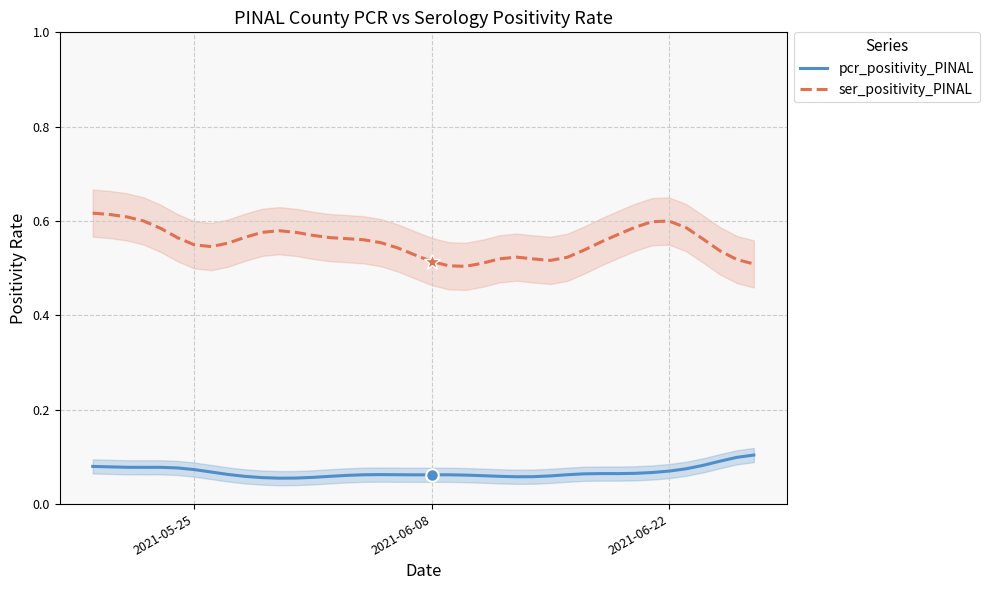

True or false: ser_positivity_PINAL and pcr_positivity_PINAL intersect in this chart.

False